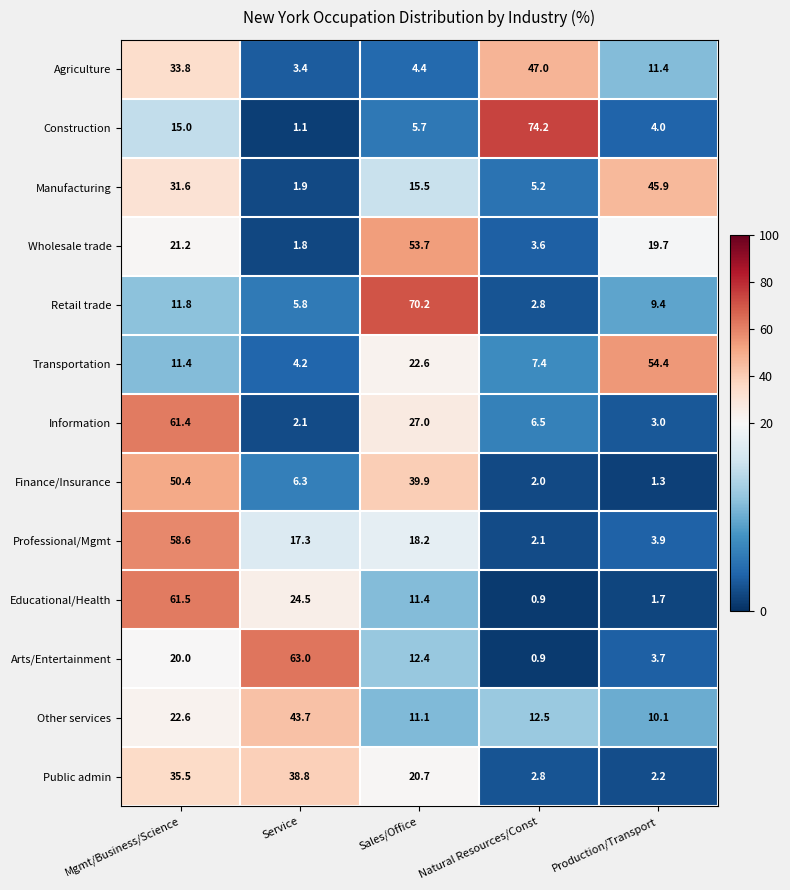

What is the difference between the highest and lowest values at Production/Transport?

53.1